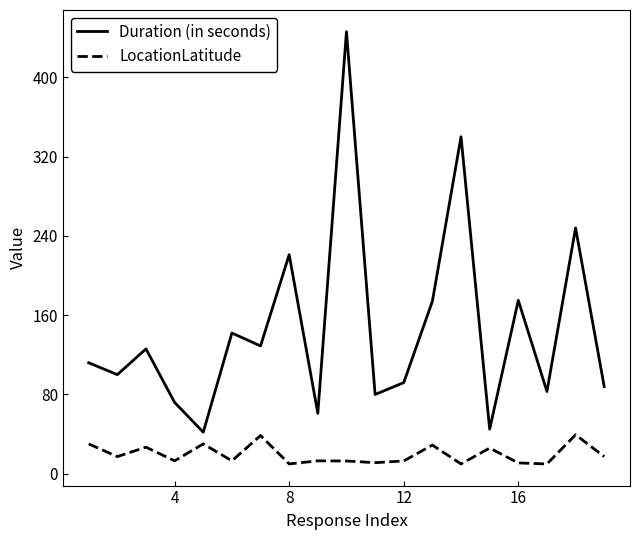

Which series has the widest spread of values?

Duration (in seconds)